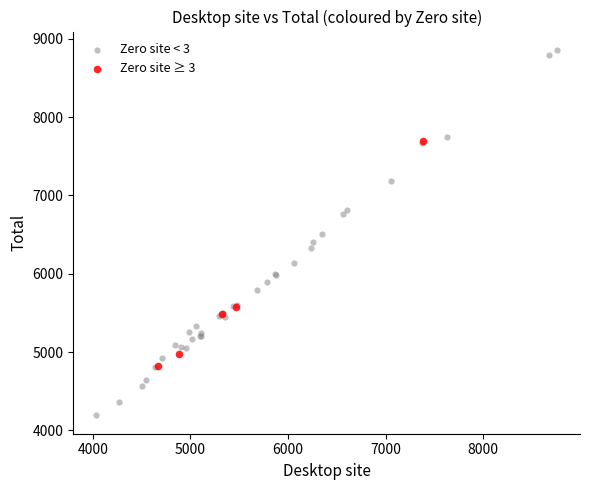

Which series contains the highest Y value?

Zero site < 3